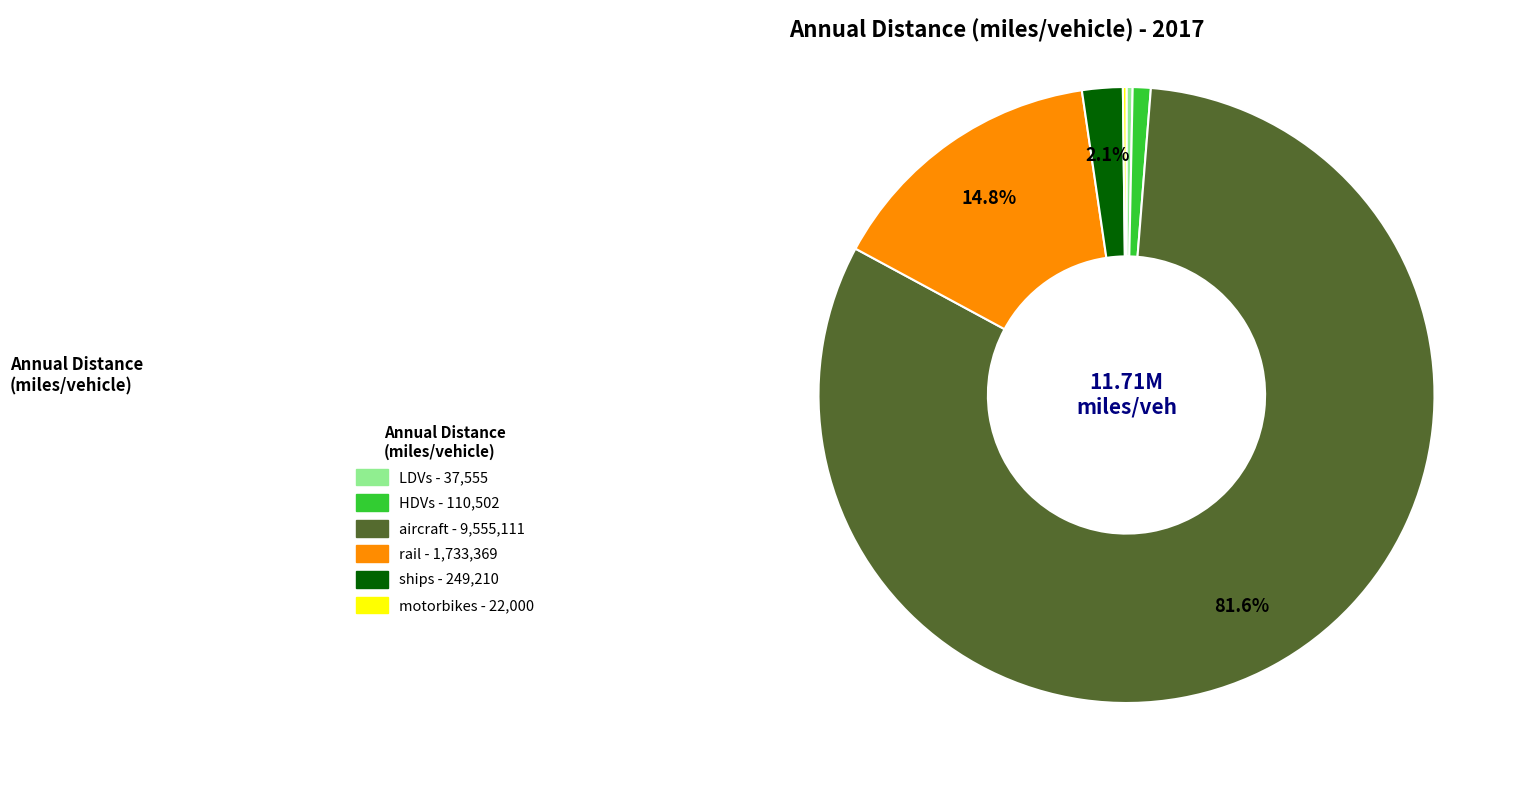

The HDVs slice represents 1% of the pie. True or false?

True